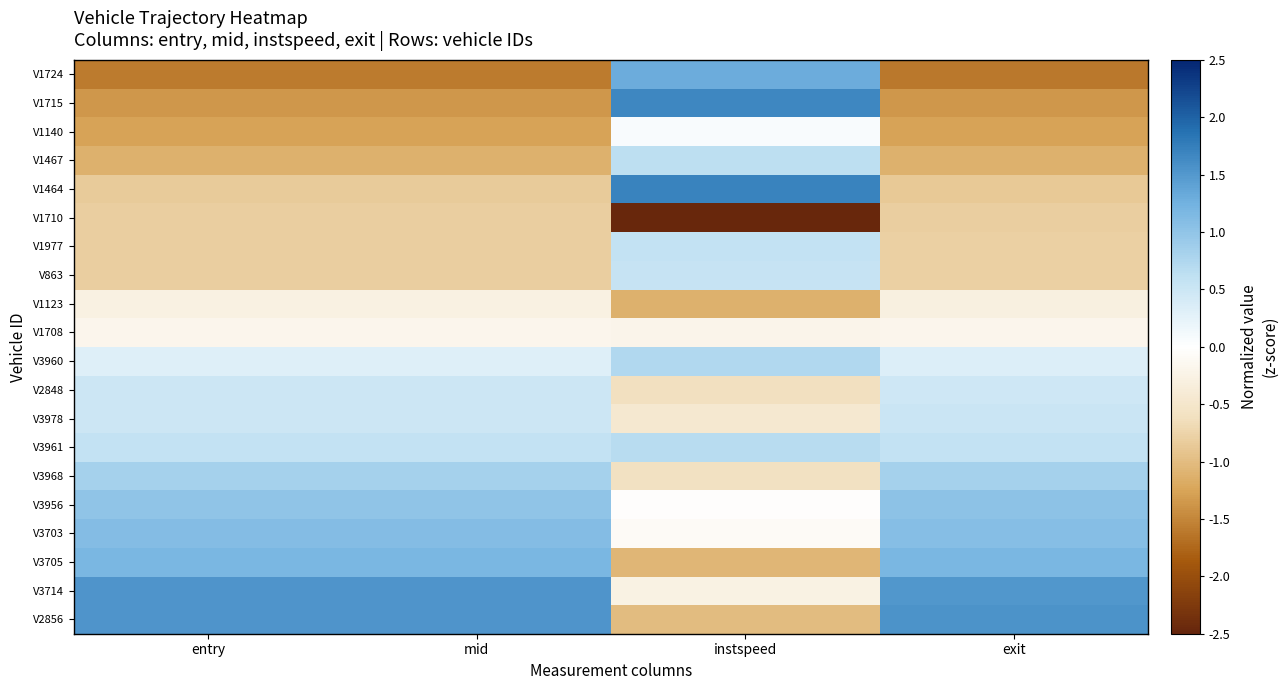

Reading right to left, what are all the values shown in this chart?

V1724: exit=-1.6	instspeed=1.3	mid=-1.6	entry=-1.6
V1715: exit=-1.4	instspeed=1.7	mid=-1.4	entry=-1.4
V1140: exit=-1.3	instspeed=0.1	mid=-1.3	entry=-1.3
V1467: exit=-1.1	instspeed=0.6	mid=-1.1	entry=-1.1
V1464: exit=-0.9	instspeed=1.7	mid=-0.9	entry=-0.9
V1710: exit=-0.8	instspeed=-2.5	mid=-0.8	entry=-0.8
V1977: exit=-0.8	instspeed=0.6	mid=-0.8	entry=-0.8
V863: exit=-0.8	instspeed=0.6	mid=-0.8	entry=-0.8
V1123: exit=-0.3	instspeed=-1.1	mid=-0.3	entry=-0.3
V1708: exit=-0.2	instspeed=-0.2	mid=-0.2	entry=-0.2
V3960: exit=0.3	instspeed=0.7	mid=0.3	entry=0.3
V2848: exit=0.5	instspeed=-0.6	mid=0.5	entry=0.5
V3978: exit=0.5	instspeed=-0.5	mid=0.5	entry=0.5
V3961: exit=0.6	instspeed=0.7	mid=0.6	entry=0.6
V3968: exit=0.8	instspeed=-0.6	mid=0.8	entry=0.8
V3956: exit=1.0	instspeed=-0.0	mid=1.0	entry=1.0
V3703: exit=1.1	instspeed=-0.1	mid=1.1	entry=1.1
V3705: exit=1.2	instspeed=-1.1	mid=1.2	entry=1.2
V3714: exit=1.5	instspeed=-0.3	mid=1.5	entry=1.5
V2856: exit=1.6	instspeed=-1.0	mid=1.5	entry=1.5